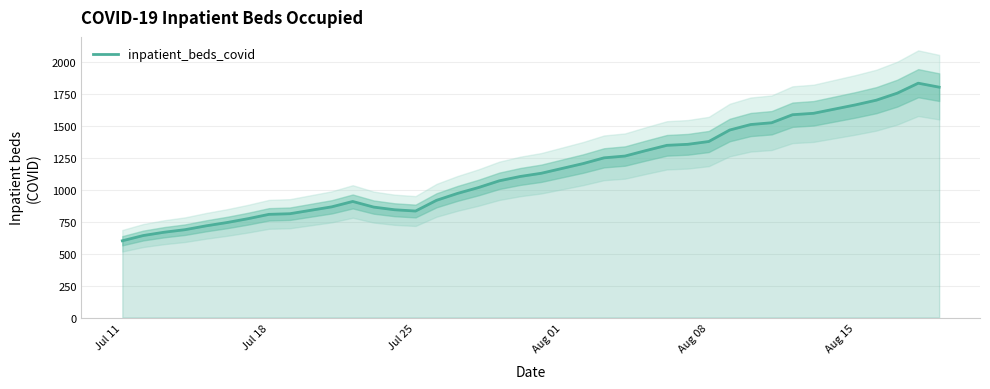

What is the highest value of the inpatient_beds_covid series?

1837